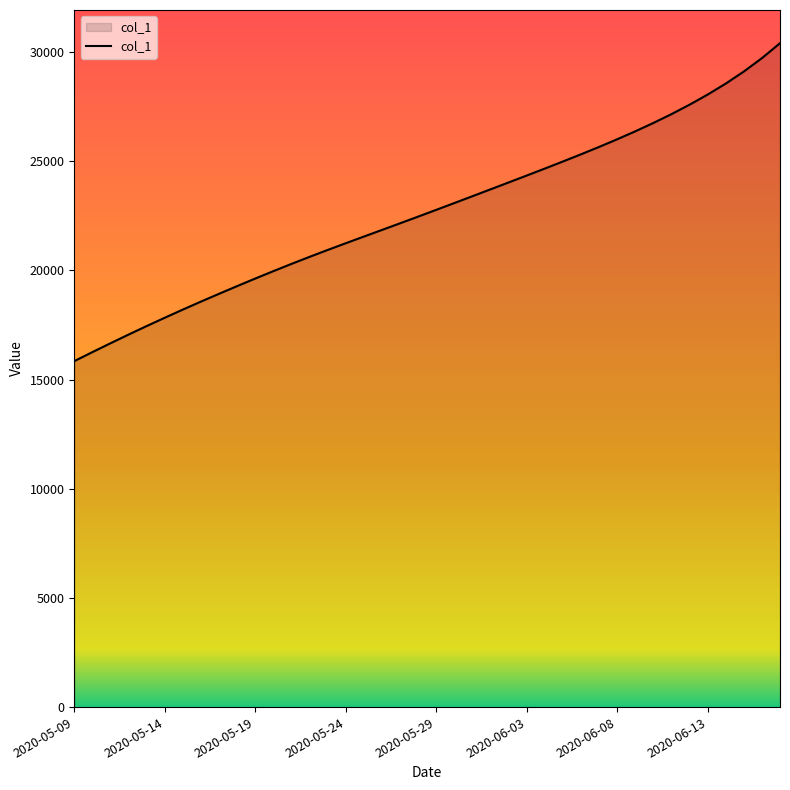

What is the minimum value shown in the chart?

15842.6